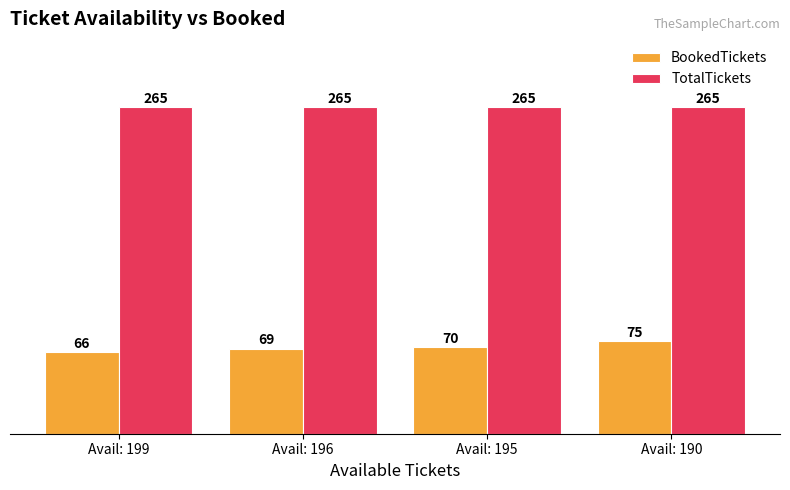

What is the sum of all BookedTickets values?

280